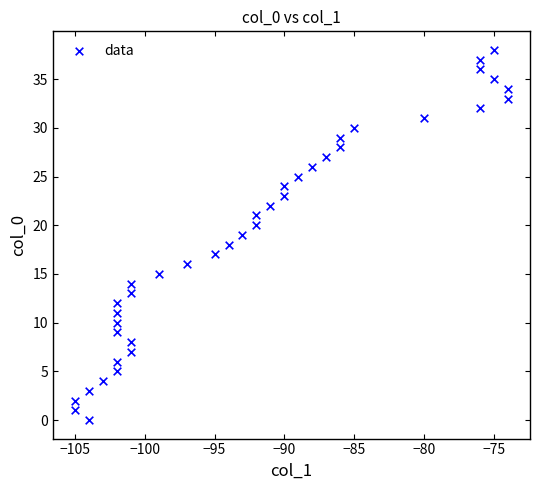

What is the range of Y values (max minus min)?

38